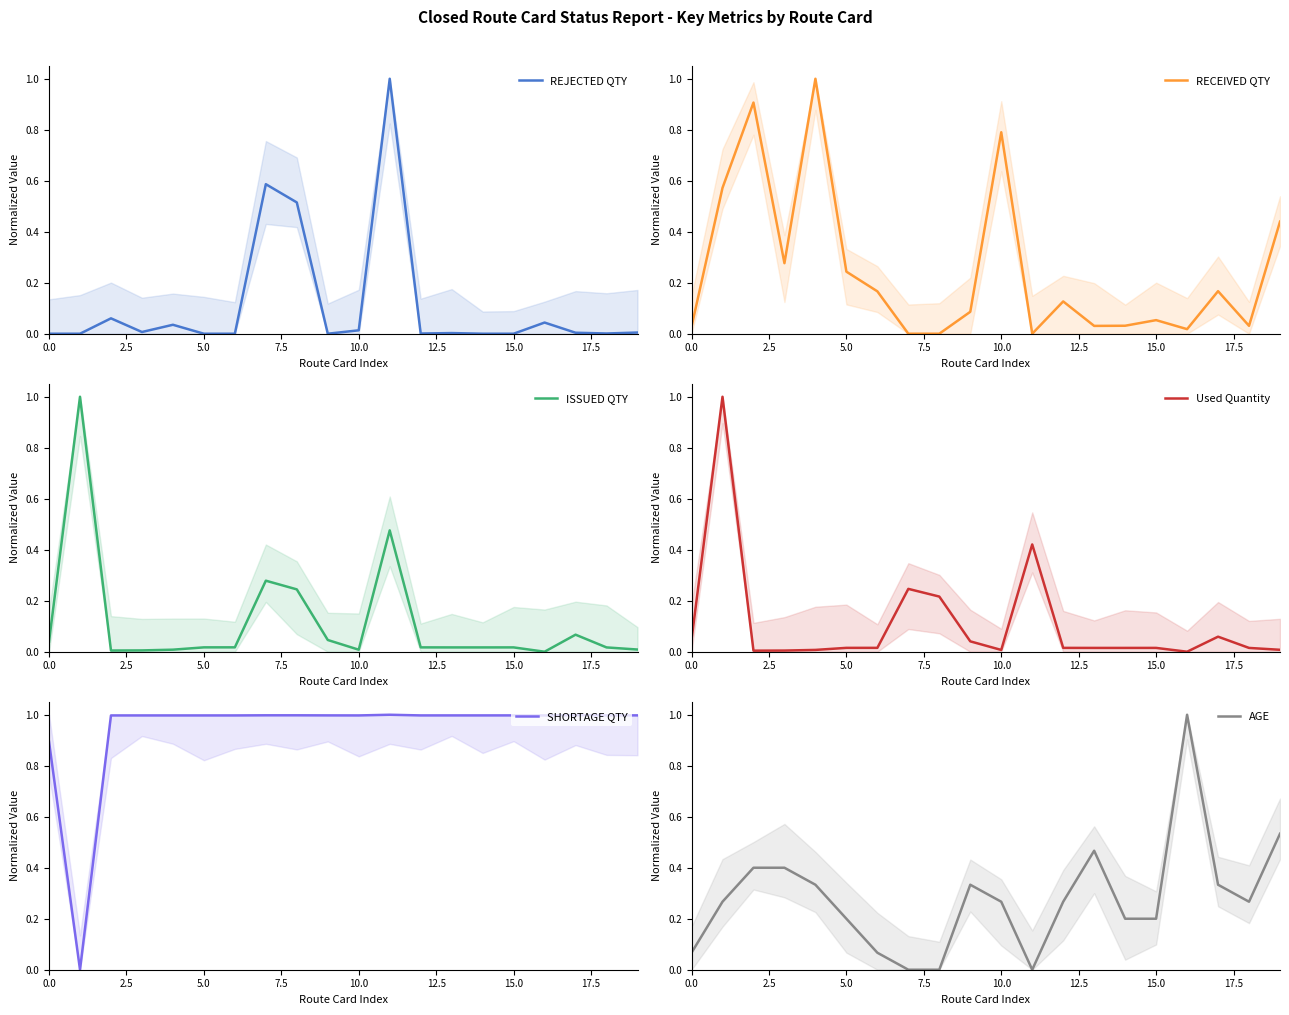

Rank the series at 18 from highest to lowest value.

SHORTAGE QTY, AGE, RECEIVED QTY, ISSUED QTY, Used Quantity, REJECTED QTY